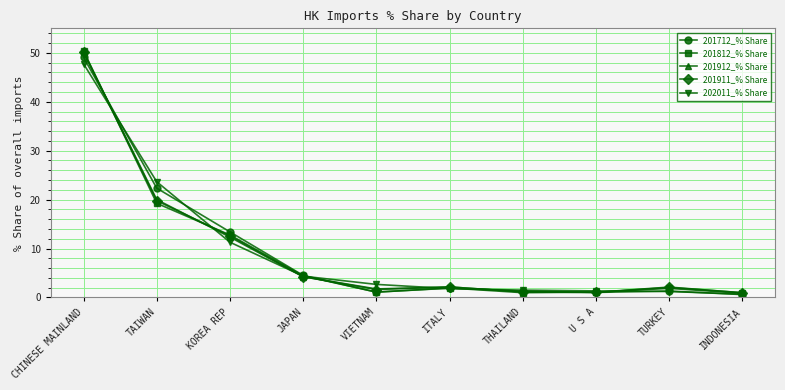

At how many categories does at least one series exceed 9?

3